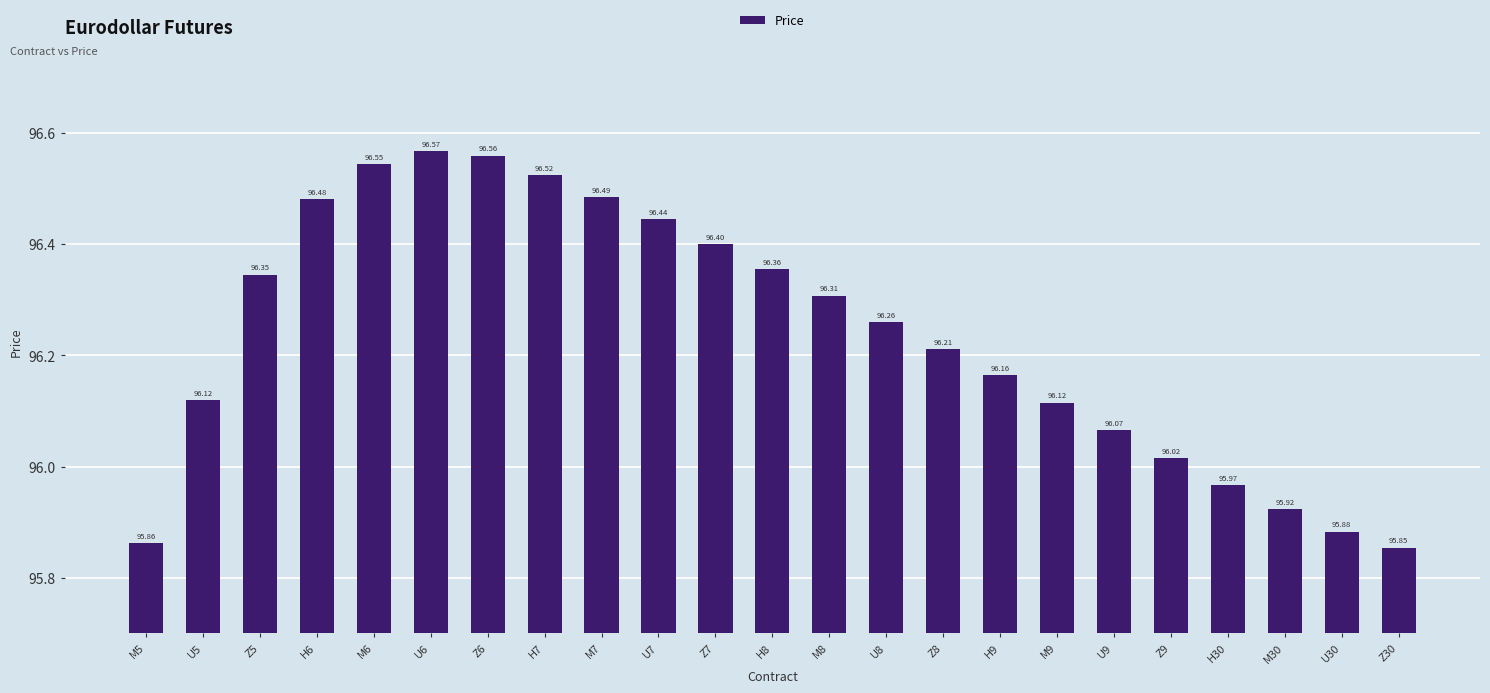

Which has a higher value, U5 or M7?

M7